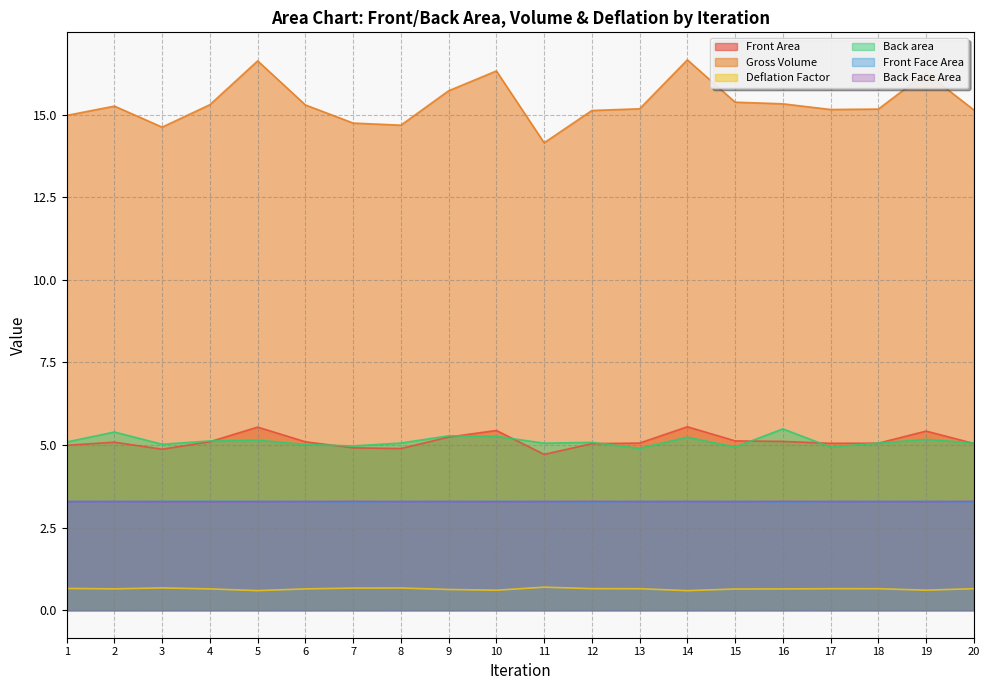

Reading left to right, what are all the values shown in this chart?

Front Area: 5.0	5.1	4.9	5.1	5.5	5.1	4.9	4.9	5.2	5.4	4.7	5.0	5.1	5.6	5.1	5.1	5.1	5.1	5.4	5.0
Gross Volume: 15.0	15.3	14.6	15.3	16.6	15.3	14.7	14.7	15.7	16.3	14.1	15.1	15.2	16.7	15.4	15.3	15.2	15.2	16.3	15.1
Deflation Factor: 0.7	0.6	0.7	0.6	0.6	0.6	0.7	0.7	0.6	0.6	0.7	0.7	0.7	0.6	0.6	0.6	0.7	0.7	0.6	0.7
Back area: 5.1	5.4	5.0	5.1	5.1	5.0	5.0	5.1	5.3	5.3	5.1	5.1	4.9	5.2	4.9	5.5	4.9	5.1	5.2	5.1
Front Face Area: 3.3	3.3	3.3	3.3	3.3	3.3	3.3	3.3	3.3	3.3	3.3	3.3	3.3	3.3	3.3	3.3	3.3	3.3	3.3	3.3
Back Face Area: 3.3	3.3	3.3	3.3	3.3	3.3	3.3	3.3	3.3	3.3	3.3	3.3	3.3	3.3	3.3	3.3	3.3	3.3	3.3	3.3